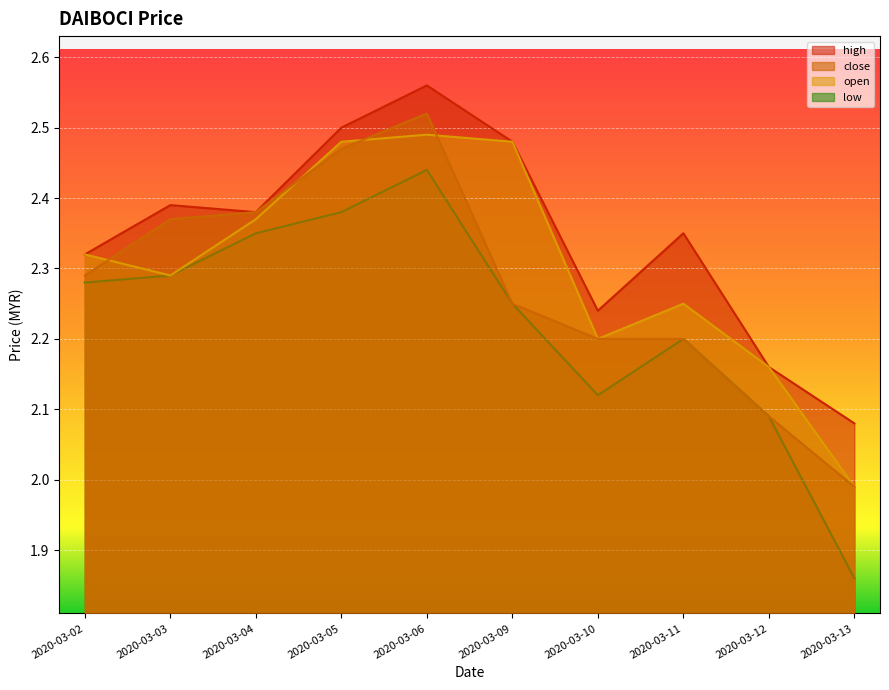

What is the value of the open point at the 8th from the left?

2.2